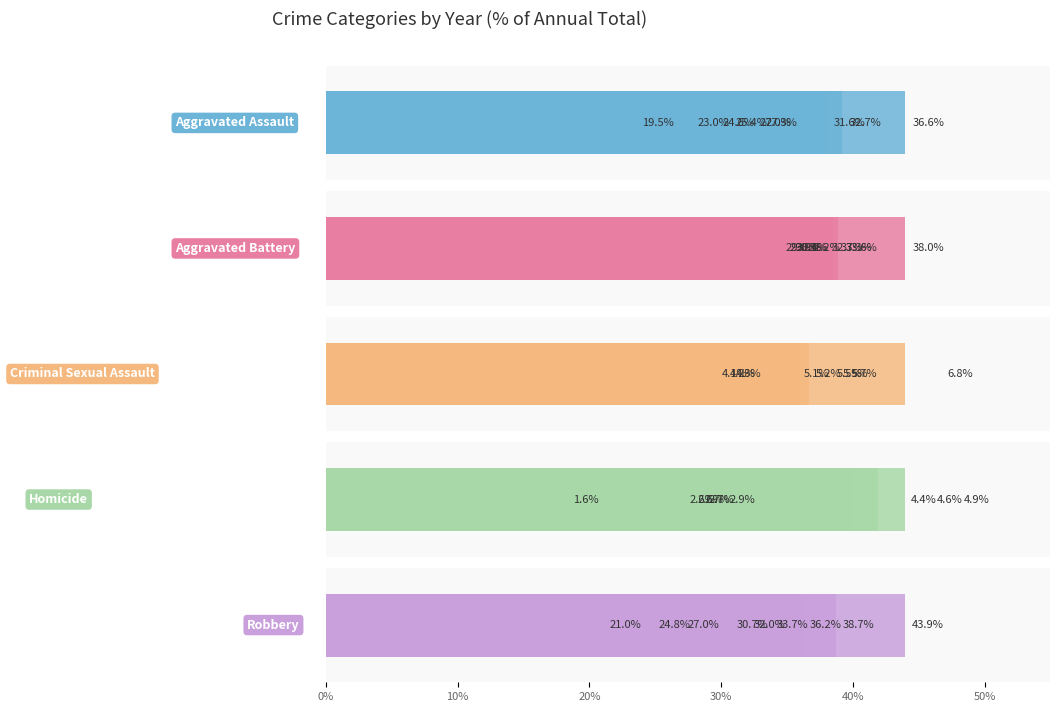

Where does the Homicide series first go above 2?

10%